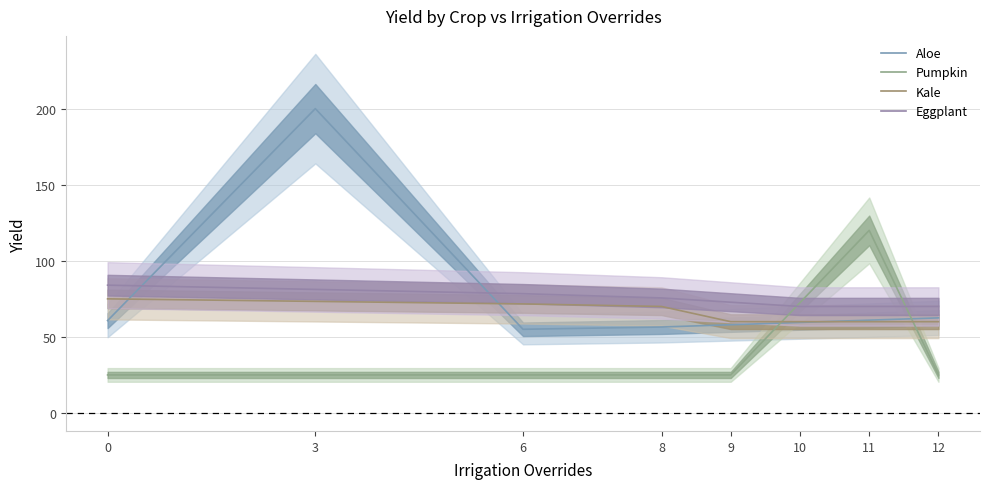

What is the lowest value of the Kale series?

60.0